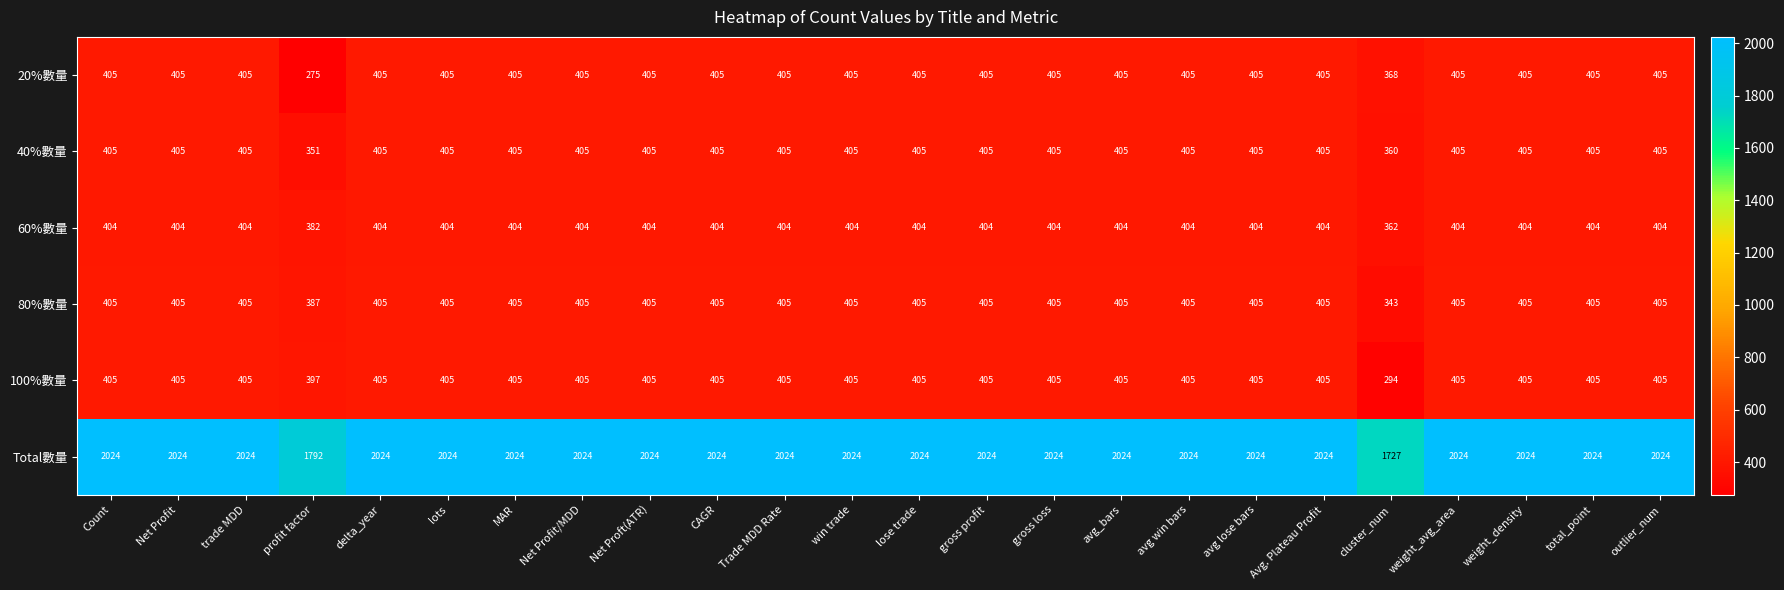

What is the greatest value displayed?

2024